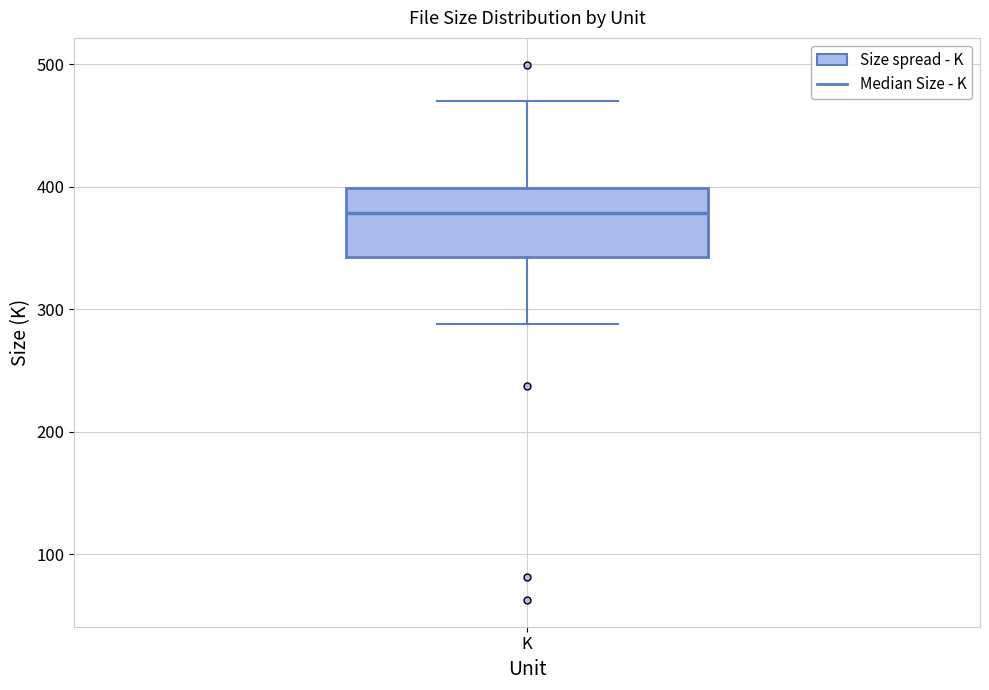

Where is the upper edge of the box for K on the y-axis? The values are not printed on the chart, so give them approximately, as read against the axis.

400